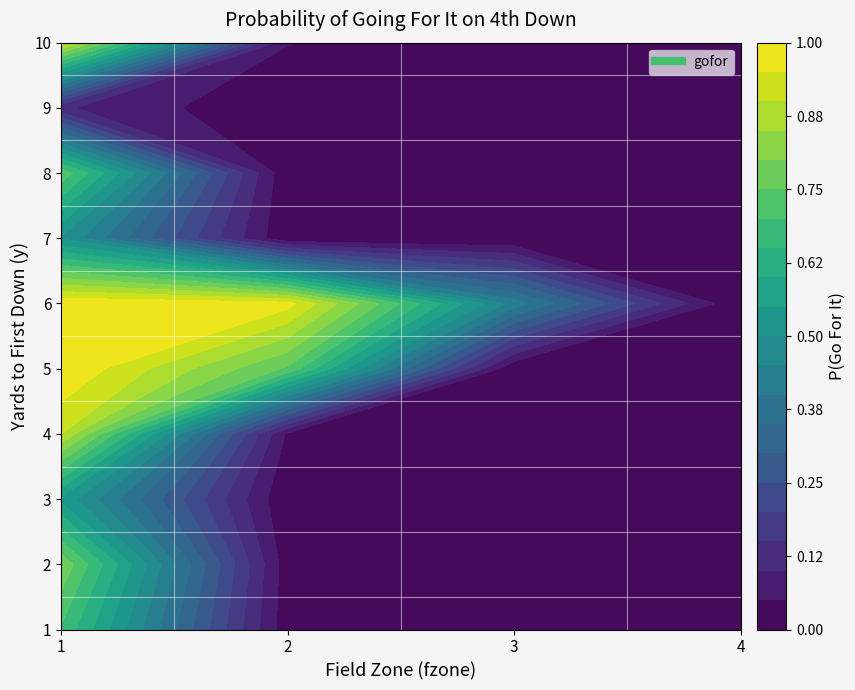

True or false: 10 has a value of 0.1 at 1.

False